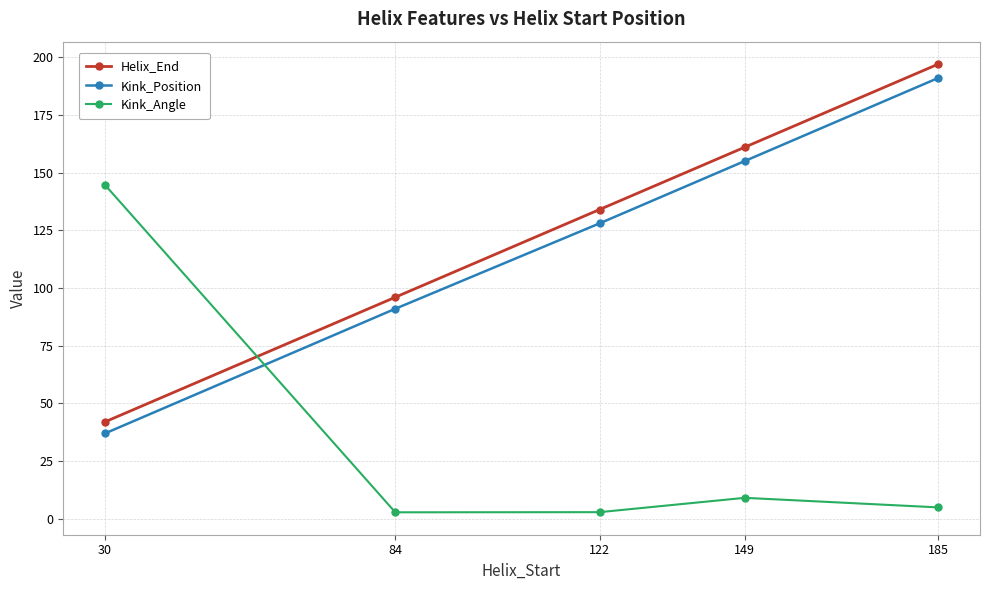

What is the spread (max minus min) of values at 30?

107.7